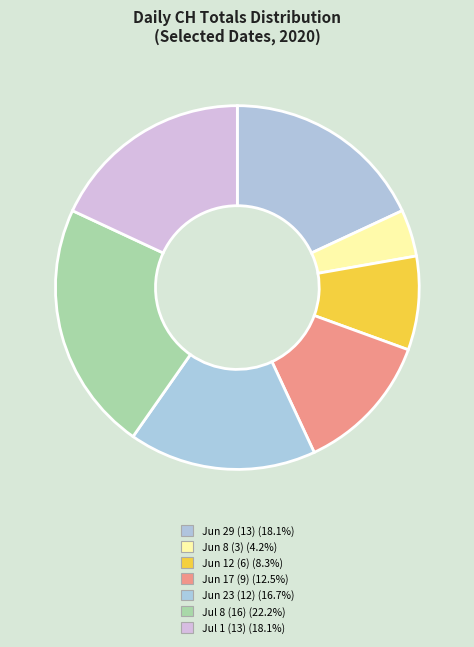

Count the number of slices in the pie.

7